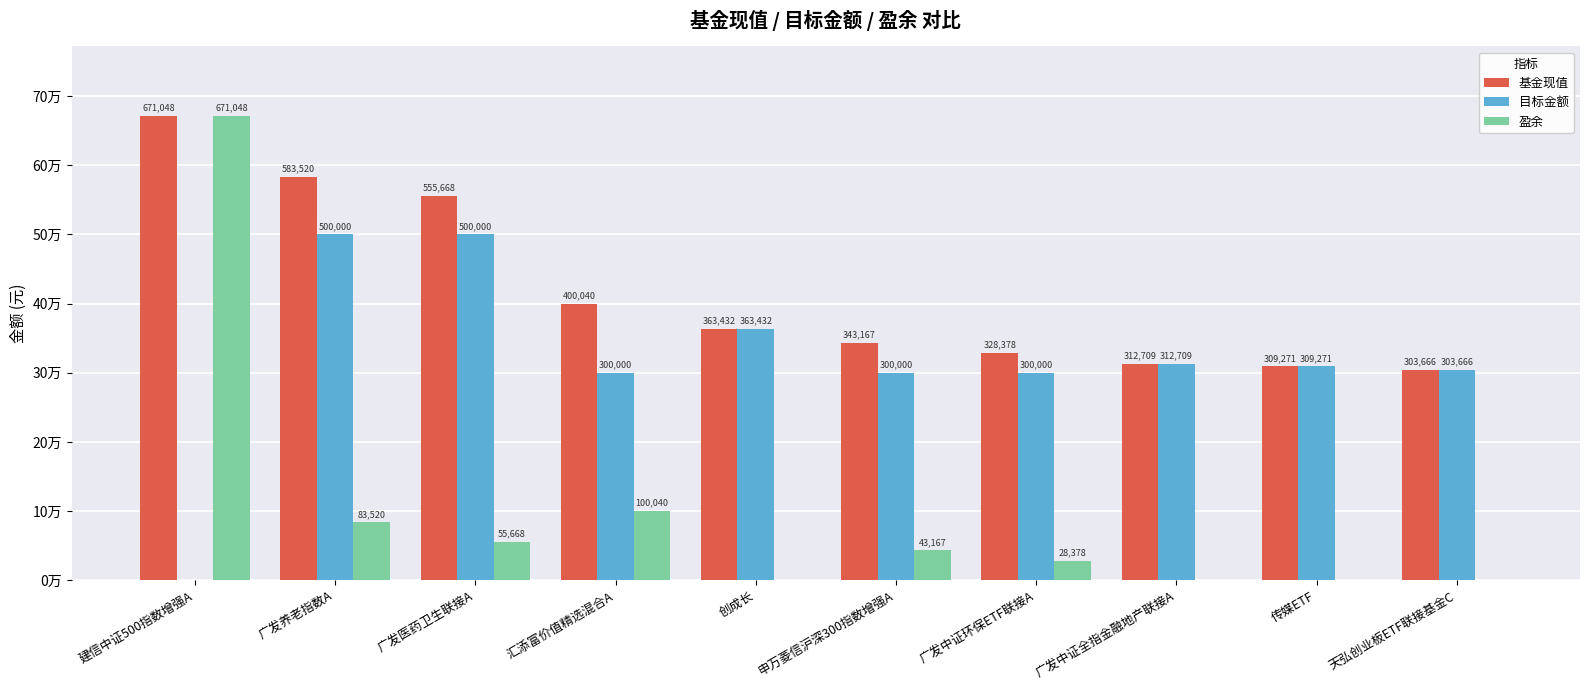

Does the chart contain stacked bars?

No